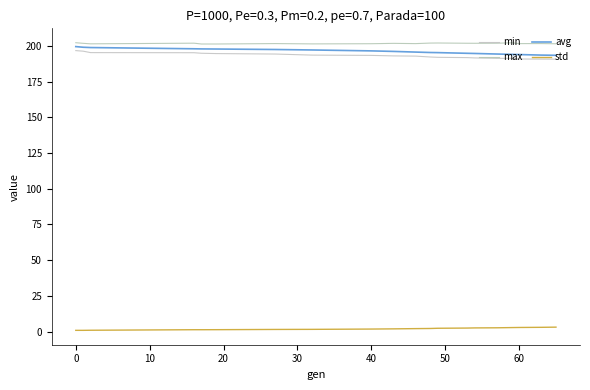

At how many categories does at least one series exceed 44?

20